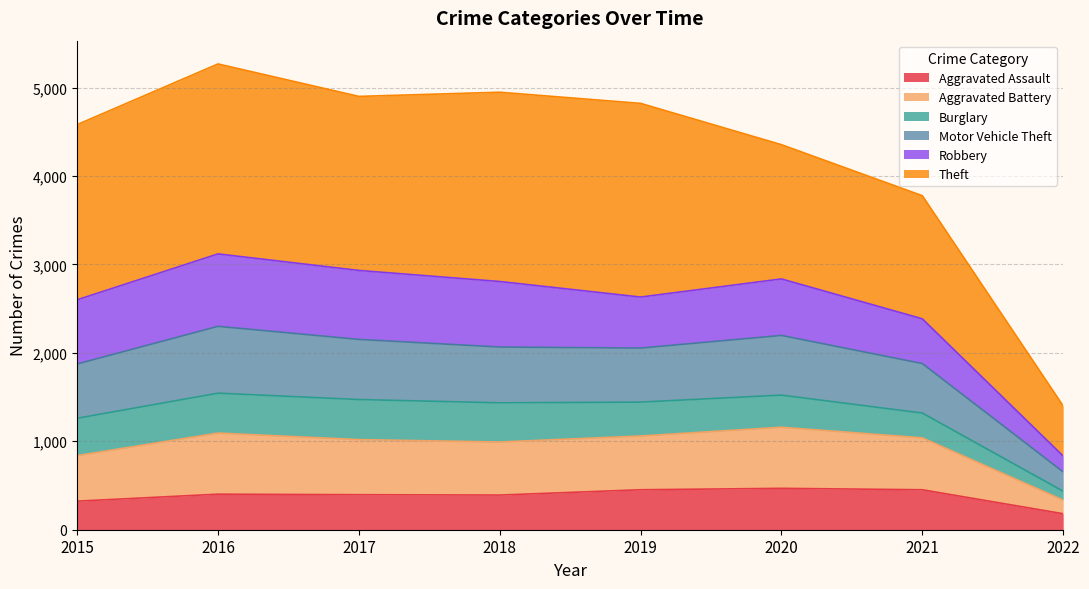

Does the chart display data point markers on the line(s)?

No